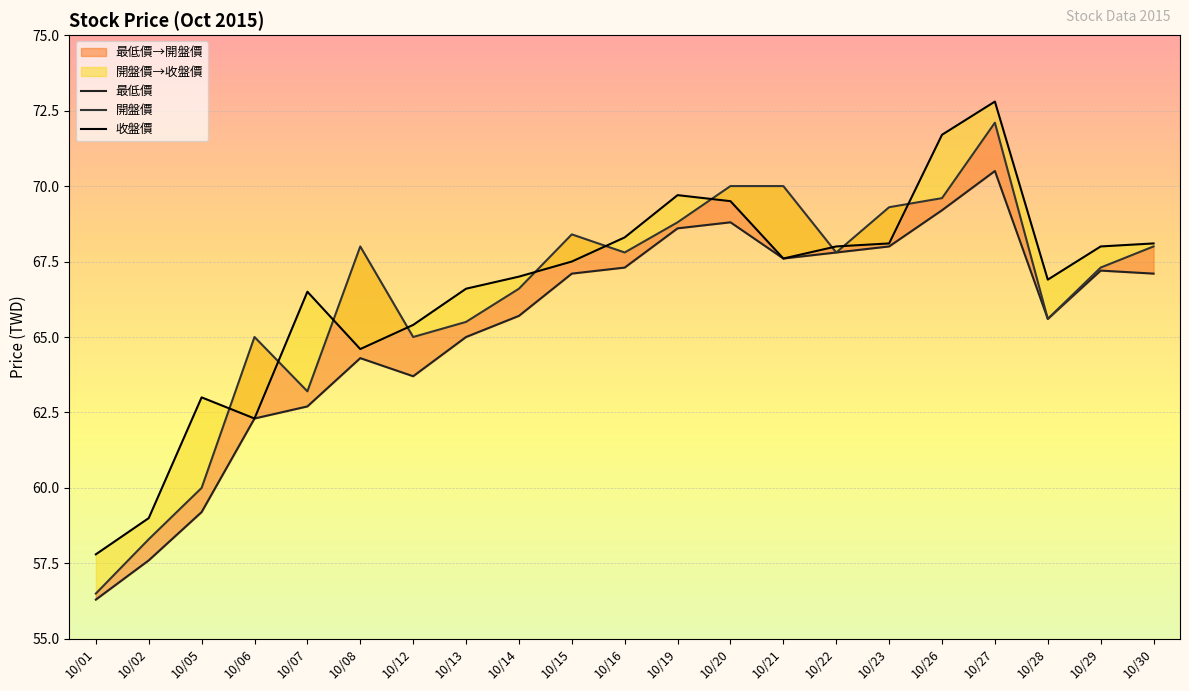

True or false: 開盤價 and 最低價 intersect in this chart.

False